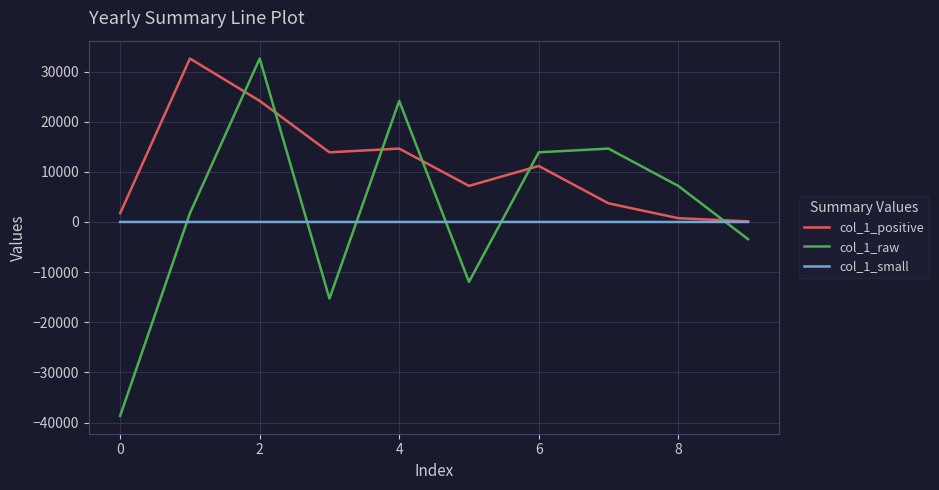

Which series has the widest spread of values?

col_1_raw